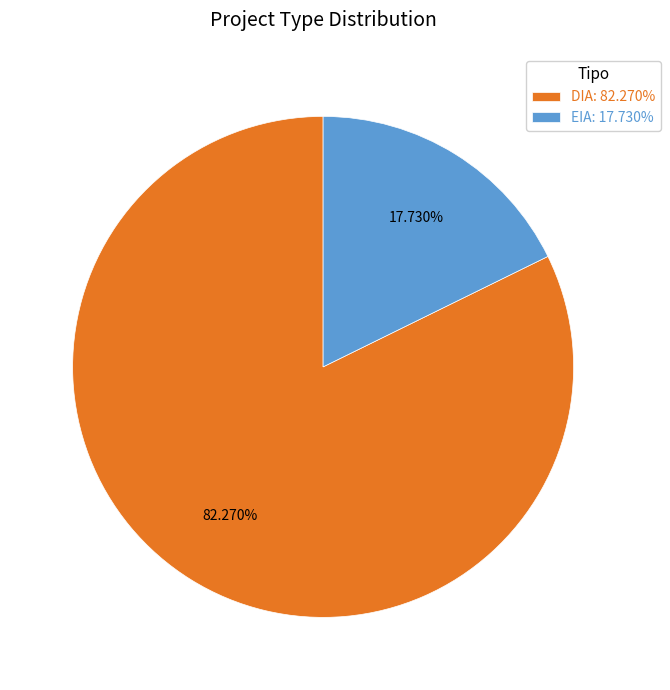

To the nearest percent, what is the combined percentage of DIA and EIA?

100%